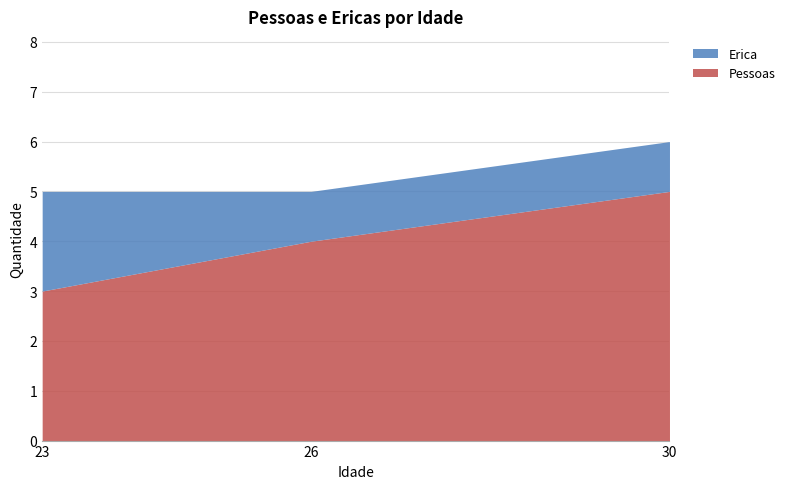

At which label is Erica closest to 1?

26